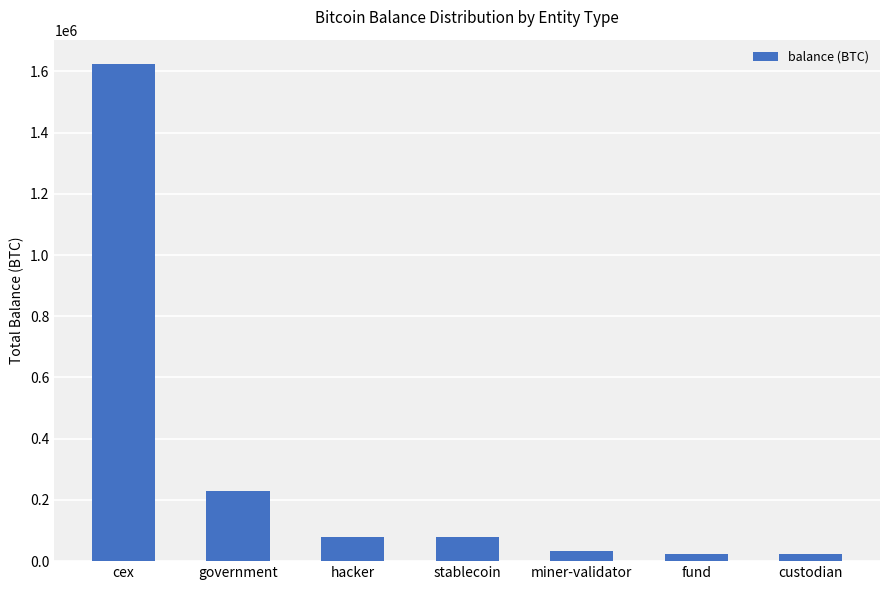

What is the ratio of the value at custodian to the value at fund?

1.0